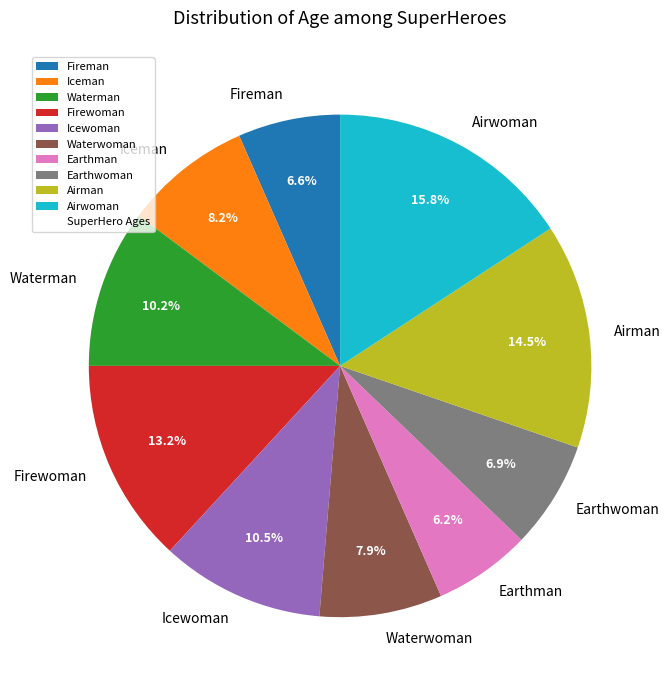

Which slice is the largest?

Airwoman